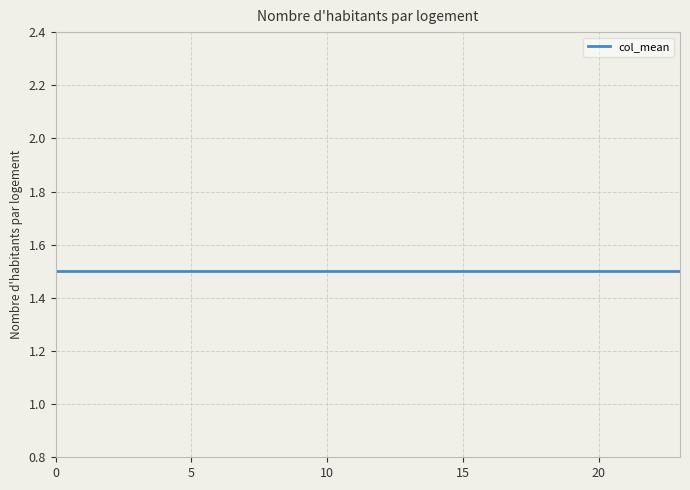

How many data points does each series have?

24